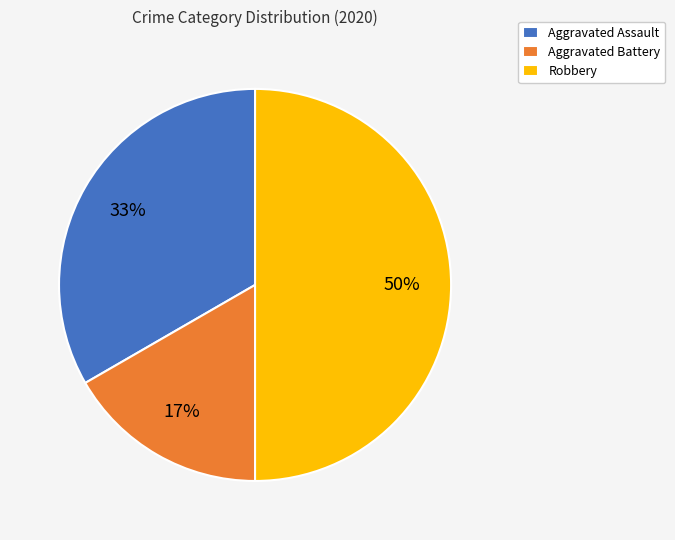

Which has a higher value, Aggravated Battery or Robbery?

Robbery